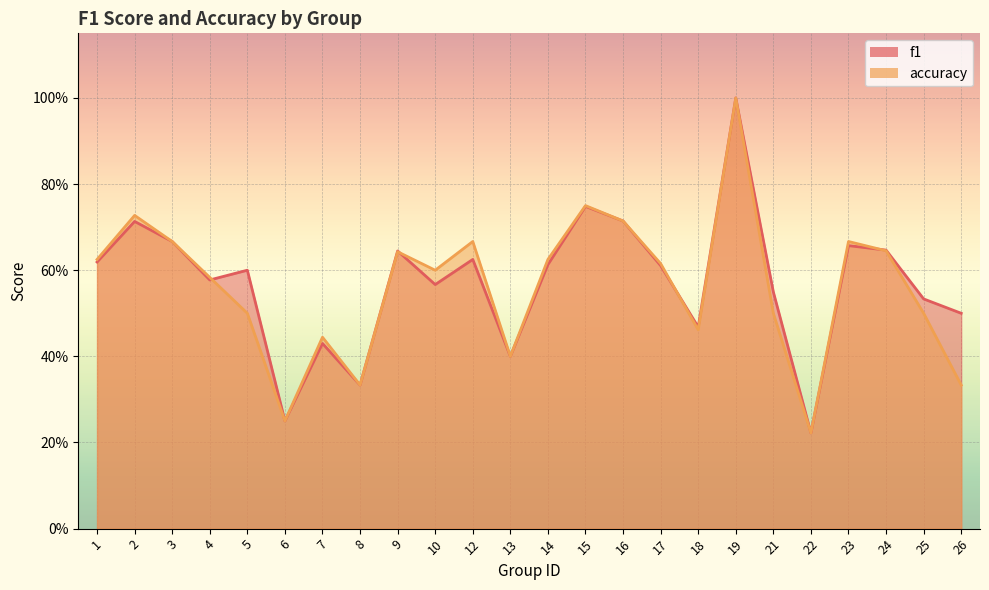

Rank the series by their maximum value, from highest to lowest.

f1, accuracy